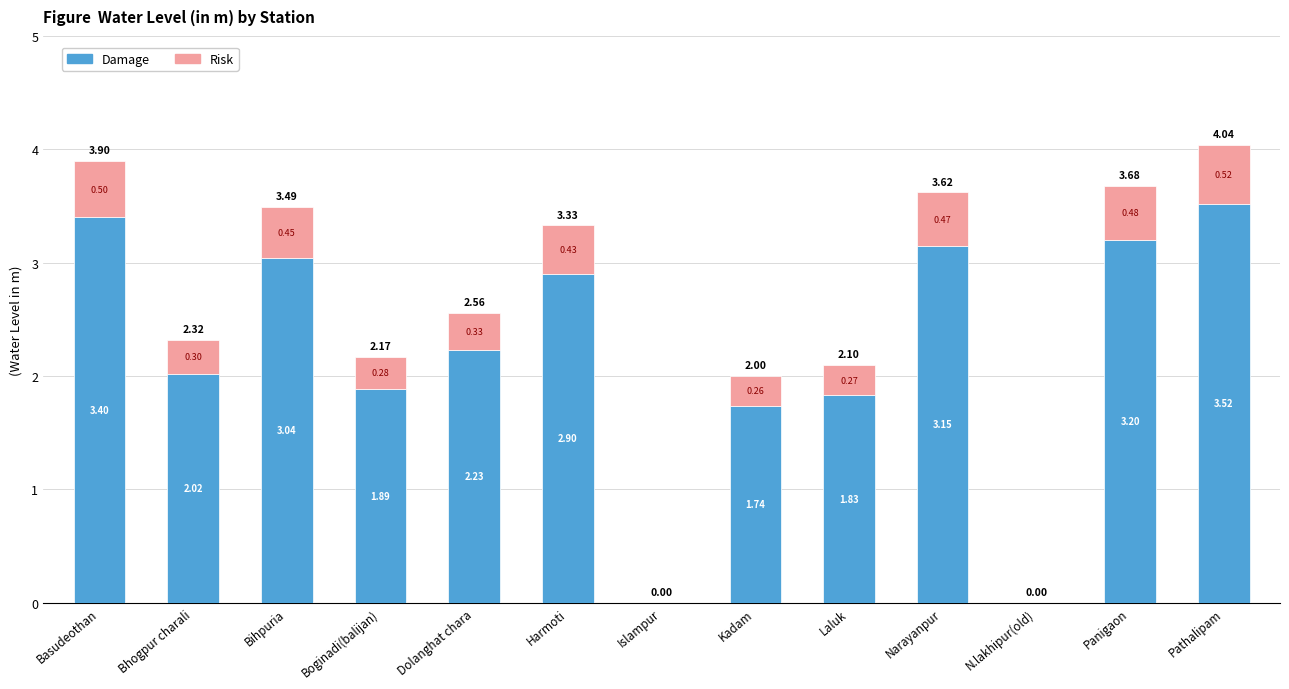

The Damage series shows 2.6 at Laluk. True or false?

False